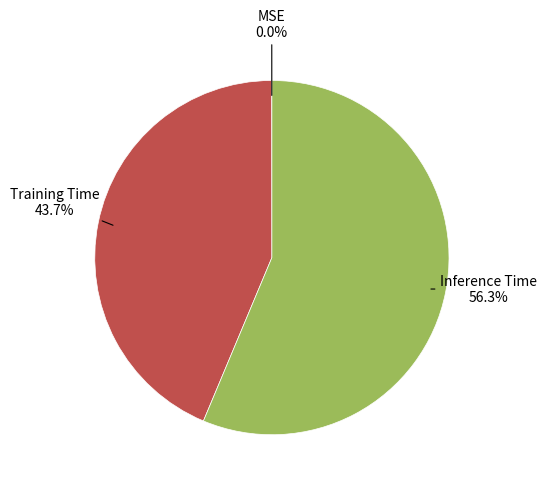

Does any single category account for the majority?

Yes